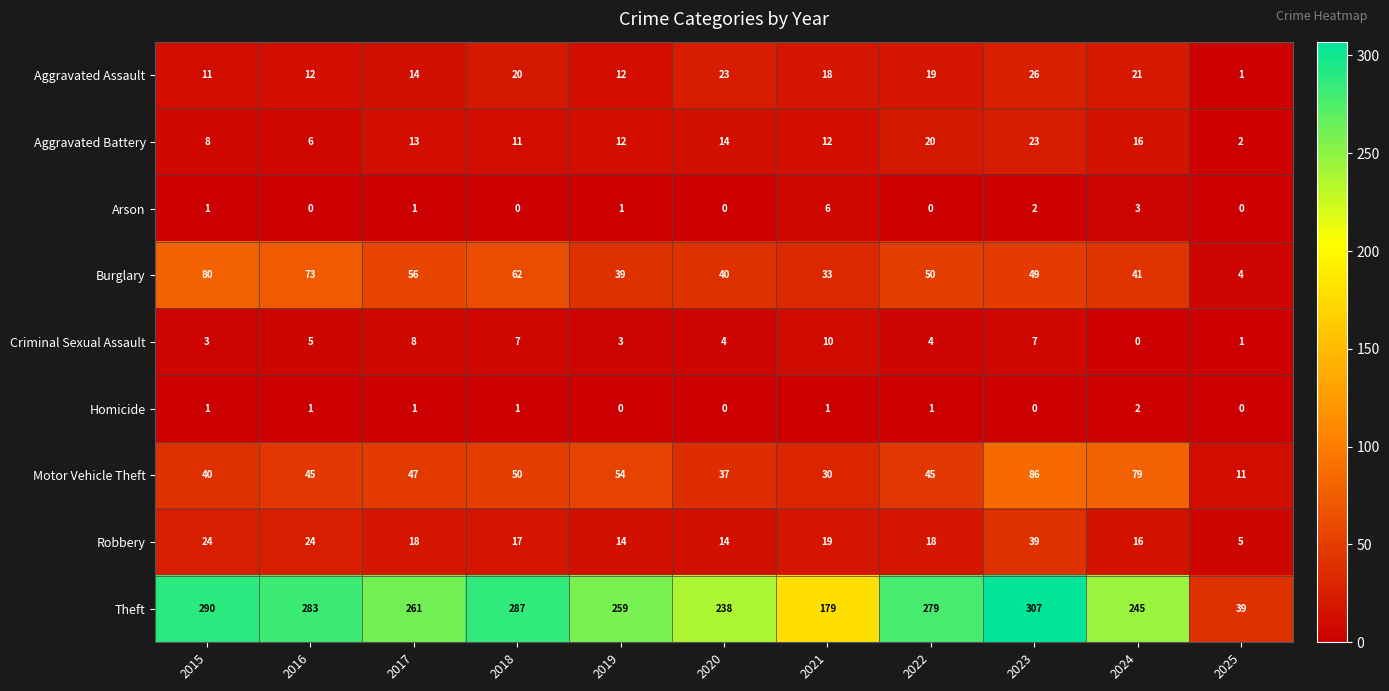

Count the number of categories in the chart.

11